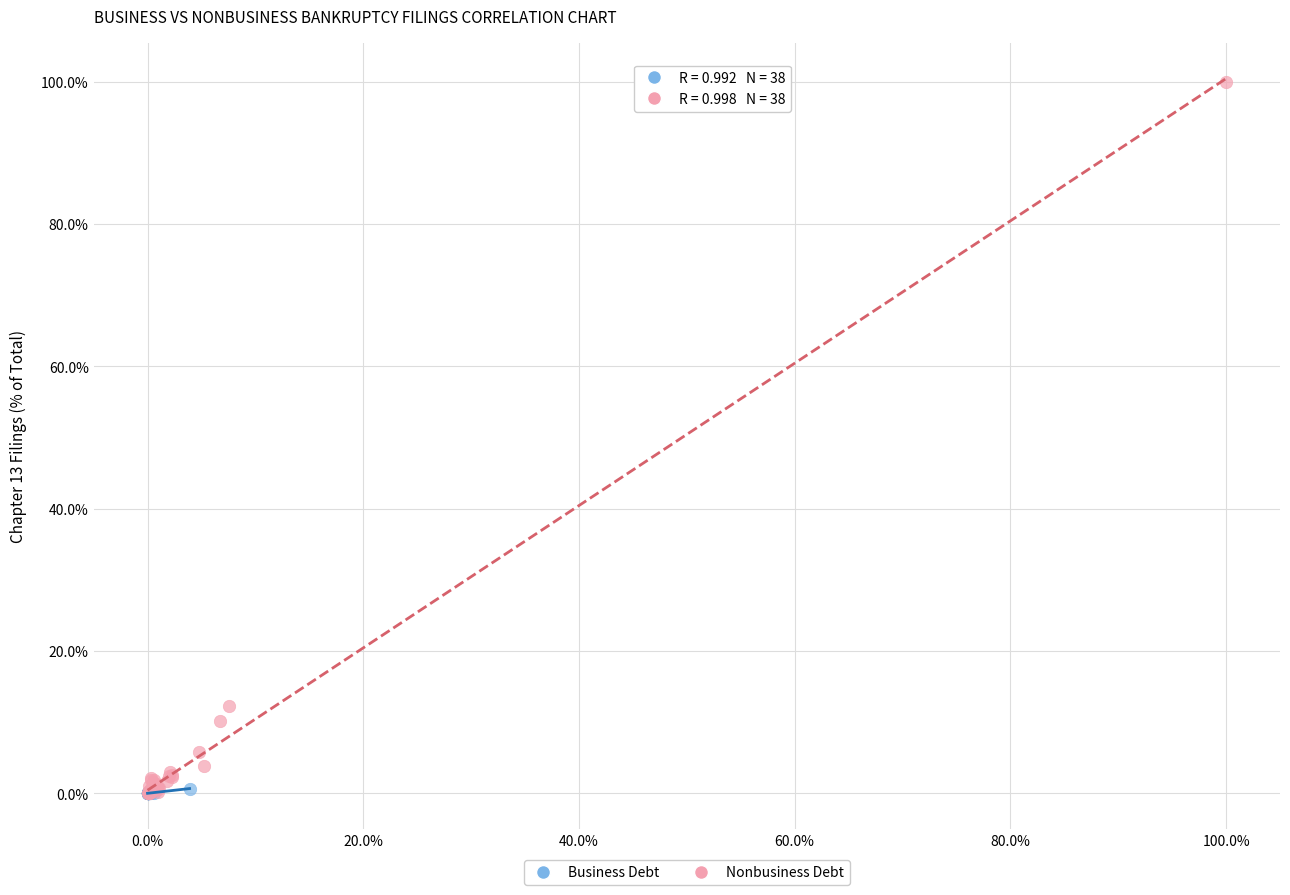

Which series has the largest Y range (max minus min)?

Nonbusiness Debt